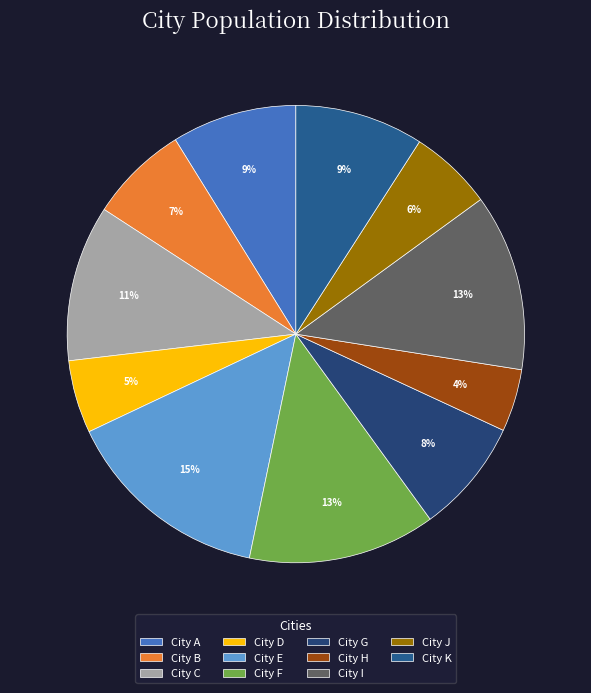

Count the number of slices in the pie.

11